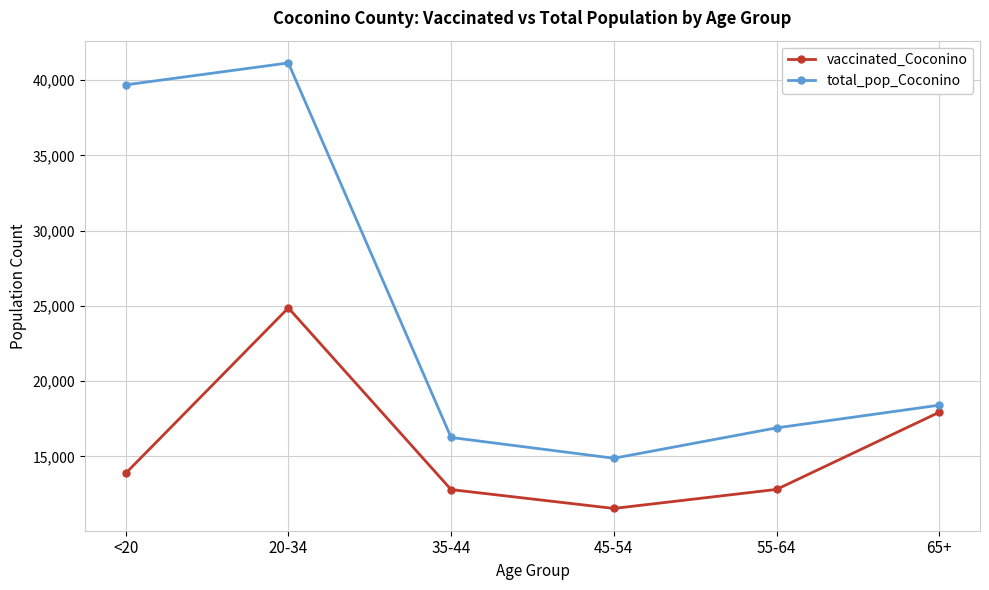

What is the difference between the maximum and minimum values in the total_pop_Coconino series?

26259